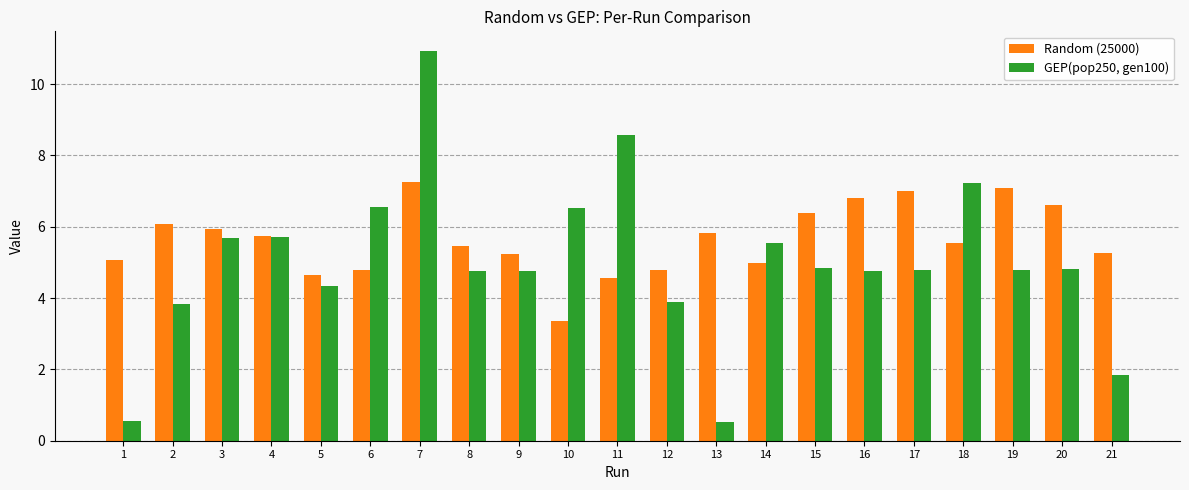

What is the maximum value shown in the chart?

10.9